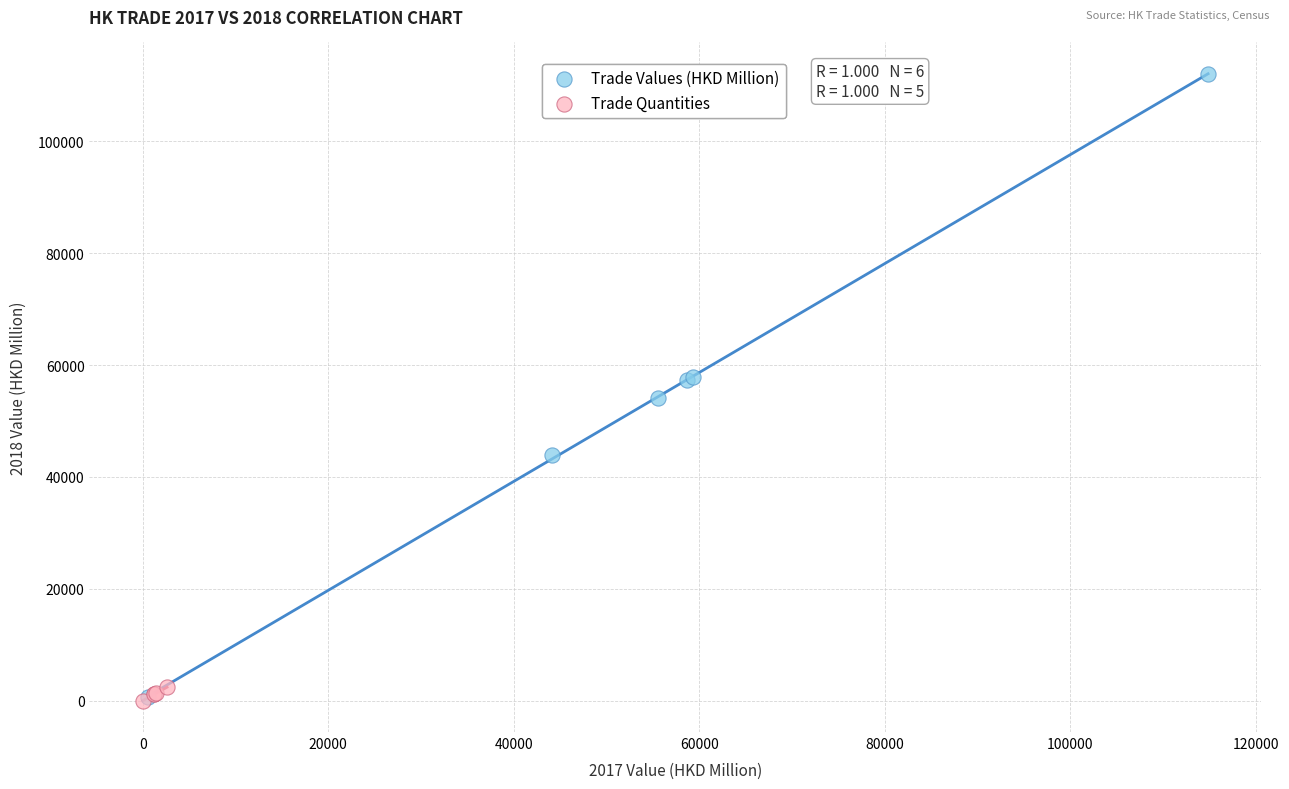

Which series has the widest spread of Y values?

Trade Values (HKD Million)